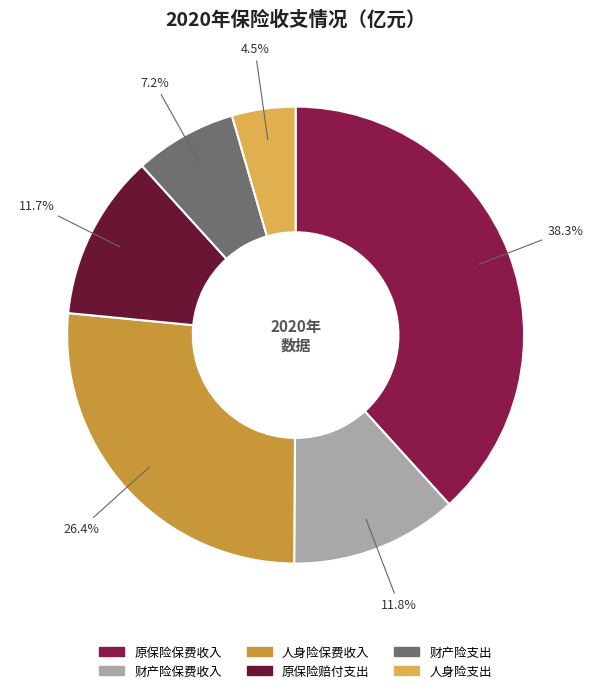

The 原保险保费收入 slice represents 38% of the pie. True or false?

True